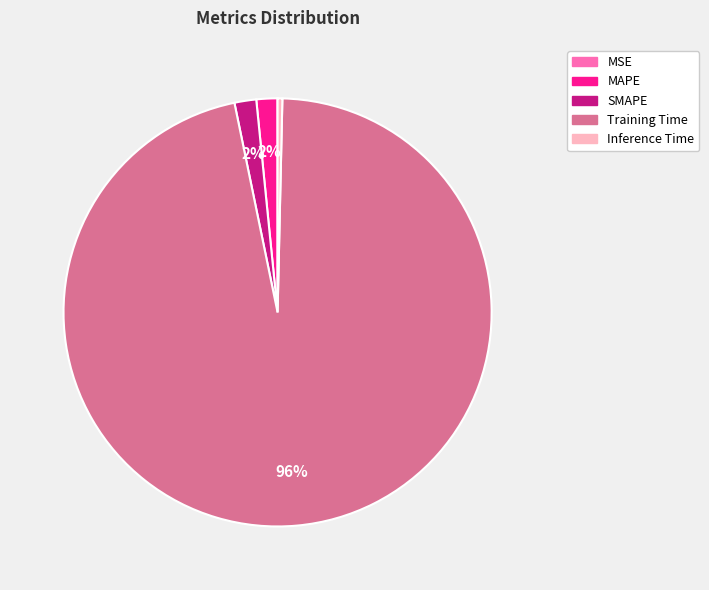

What is the largest slice in the pie chart?

Training Time